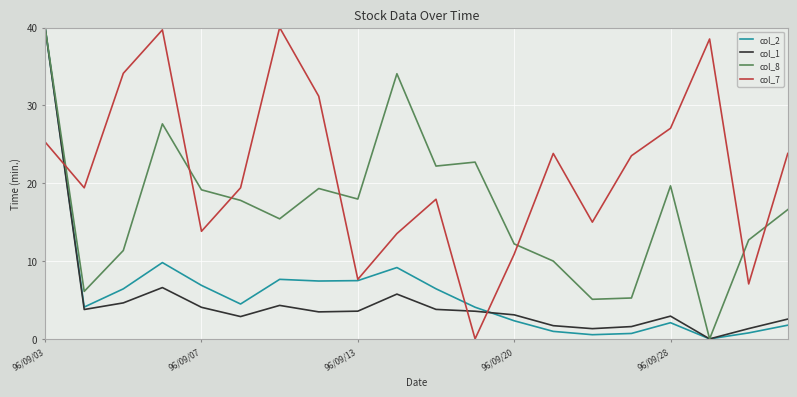

Which series has the largest total across all categories?

col_7